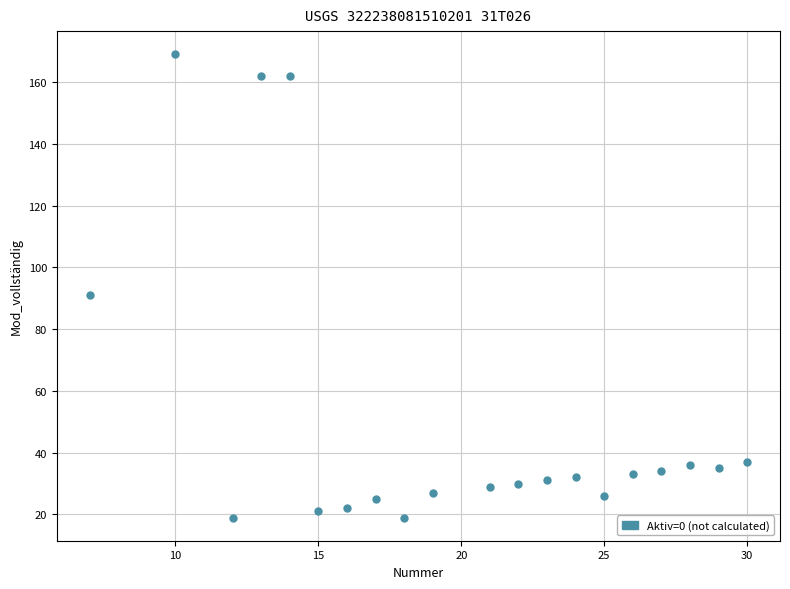

What is the range of Y values (max minus min)?

150